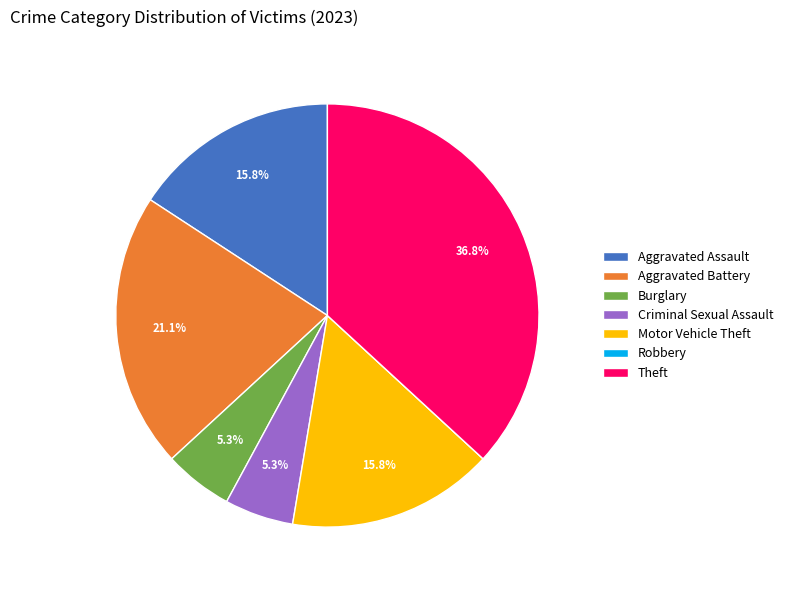

What percentage is the Criminal Sexual Assault slice, to the nearest percent?

5%